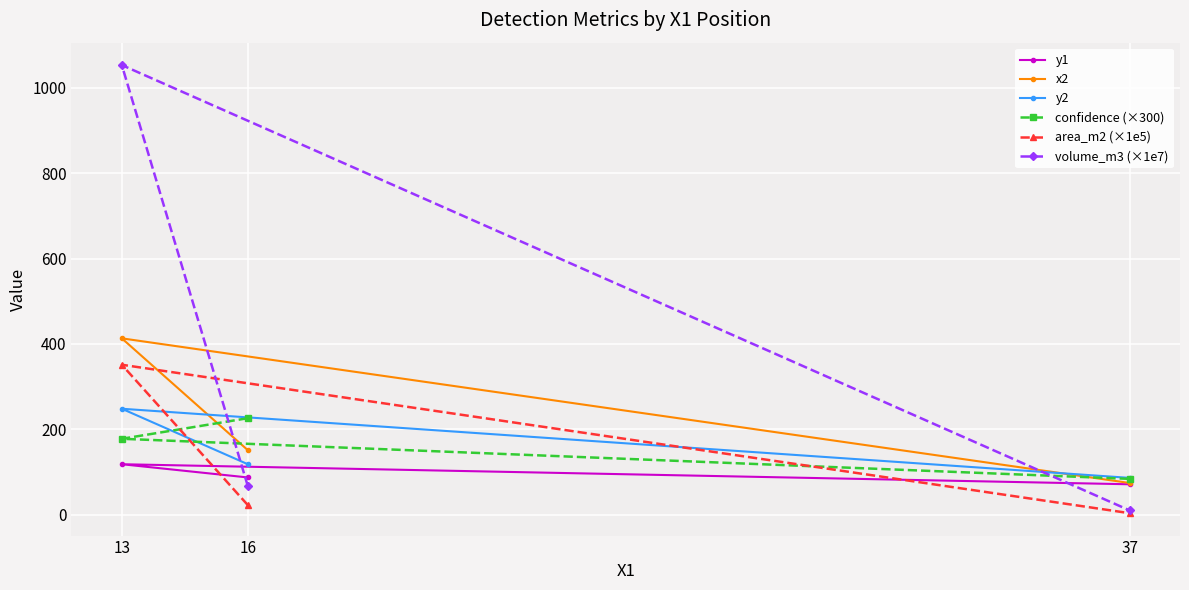

Which series has the largest total across all categories?

volume_m3 (×1e7)